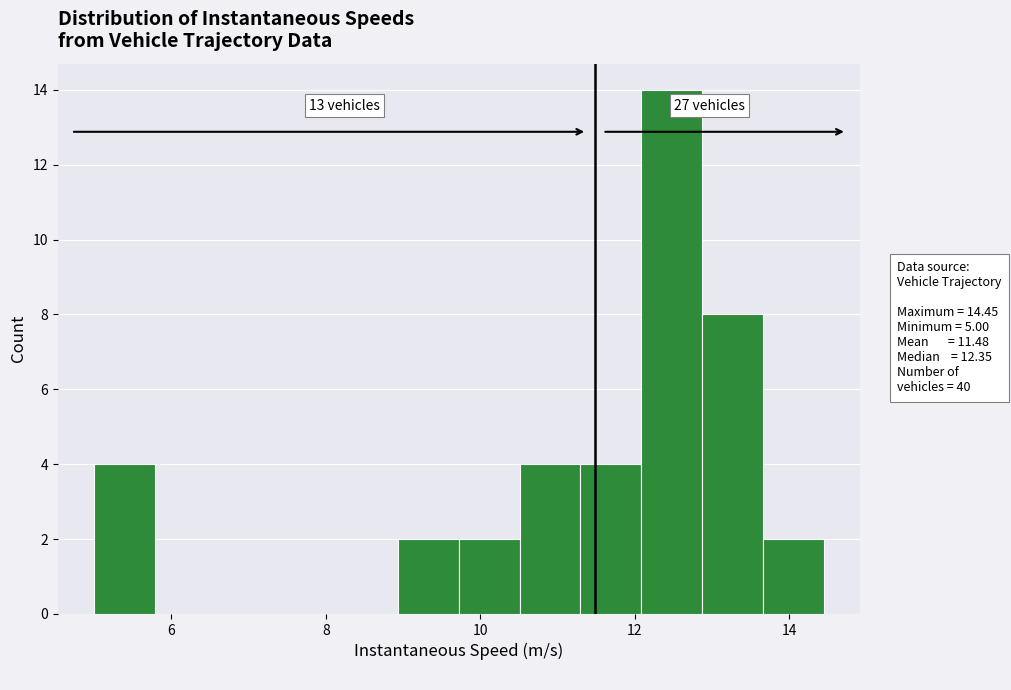

Read against the x-axis, roughly where is the centre of the tallest bar?

12.4